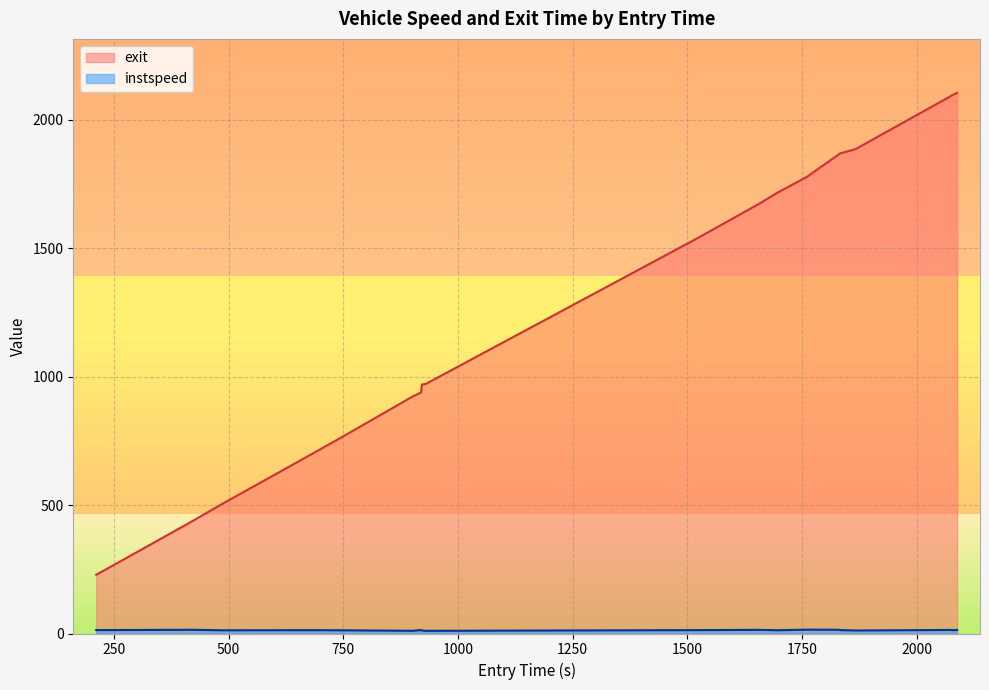

What is the maximum value for exit?

2104.5